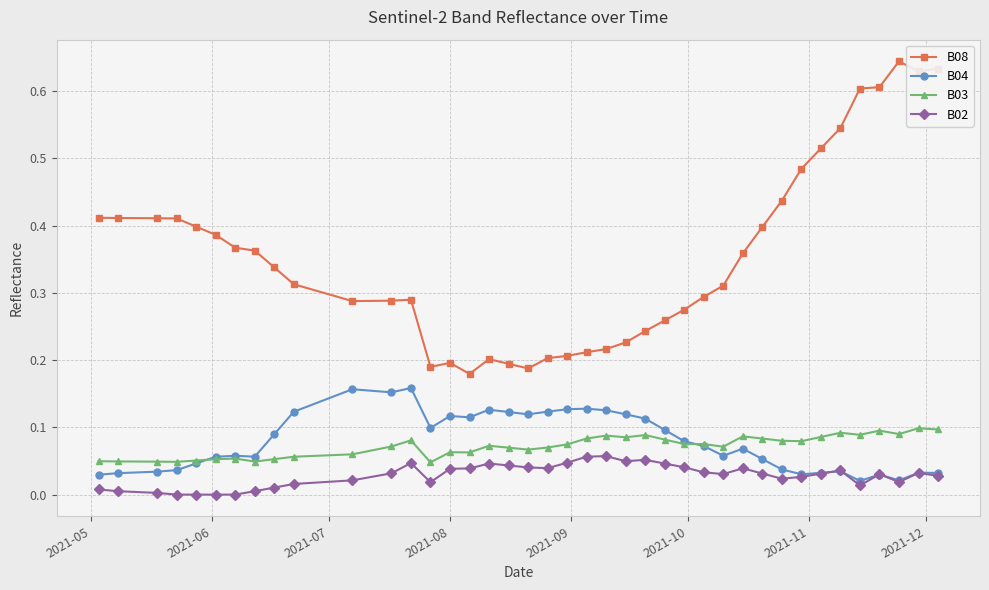

True or false: B08 has more than 2 interior local peaks.

True